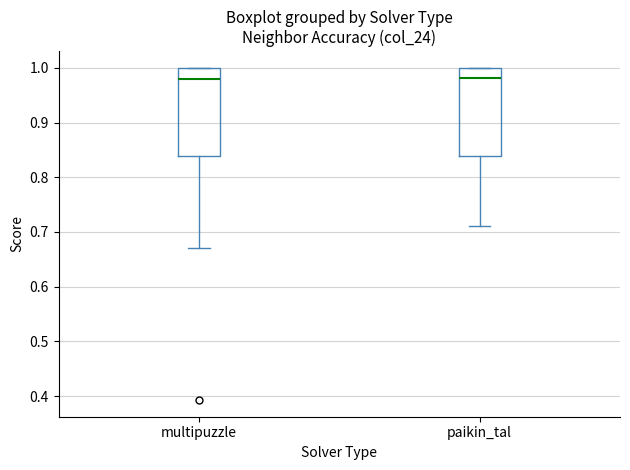

Where does the median line of the box for paikin_tal sit on the y-axis? The values are not printed on the chart, so give them approximately, as read against the axis.

0.98